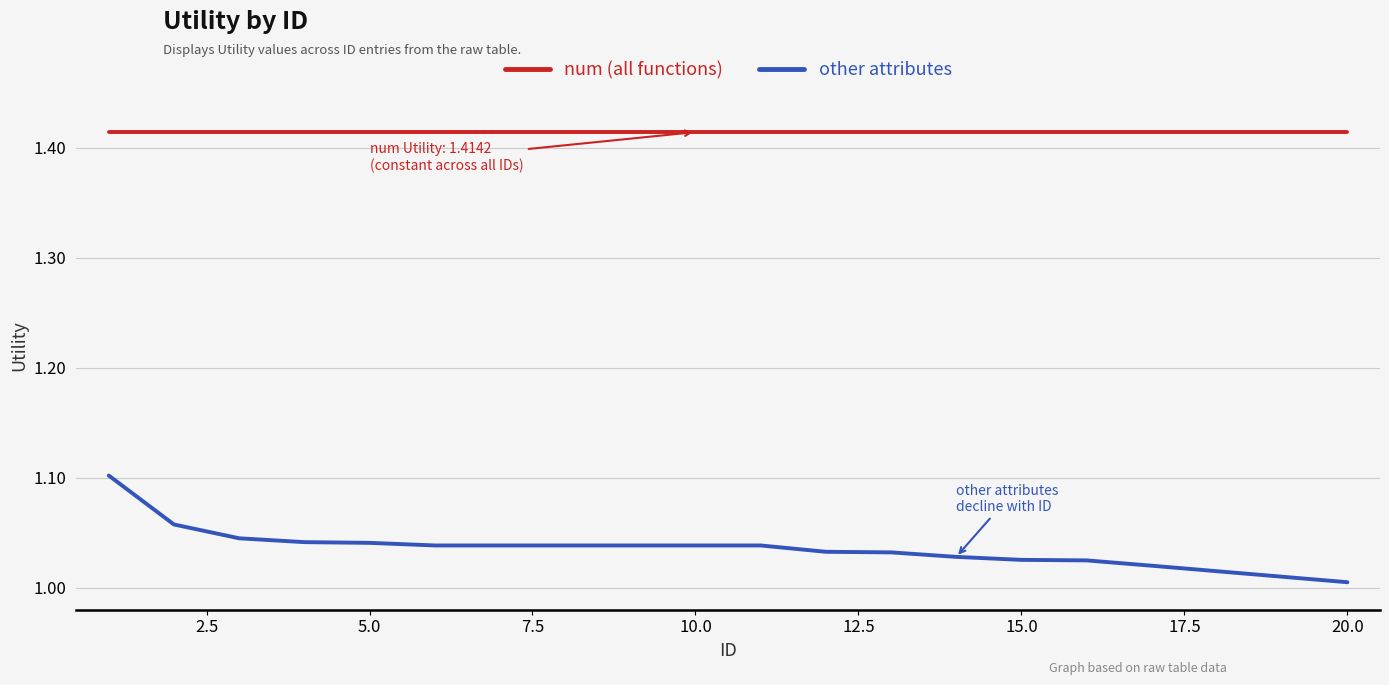

List the series in order of their overall mean, lowest first.

other attributes, num (all functions)